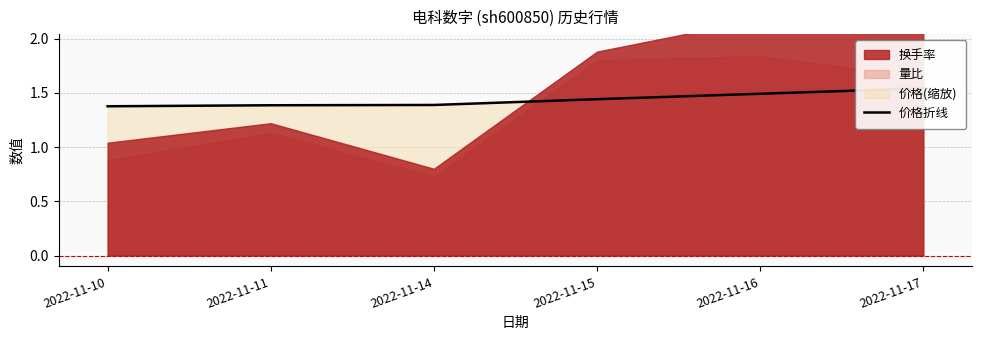

Does the chart have visible grid lines?

Yes